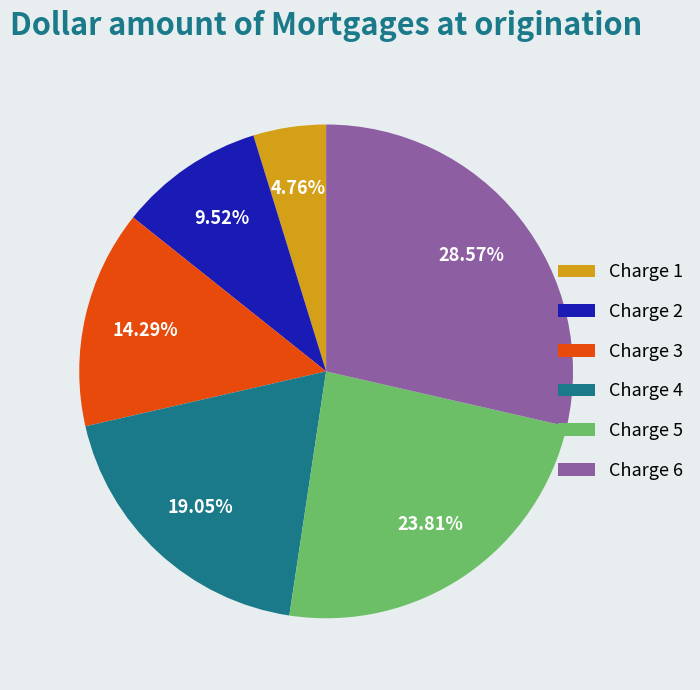

What percentage is the Charge 2 slice, to the nearest percent?

10%